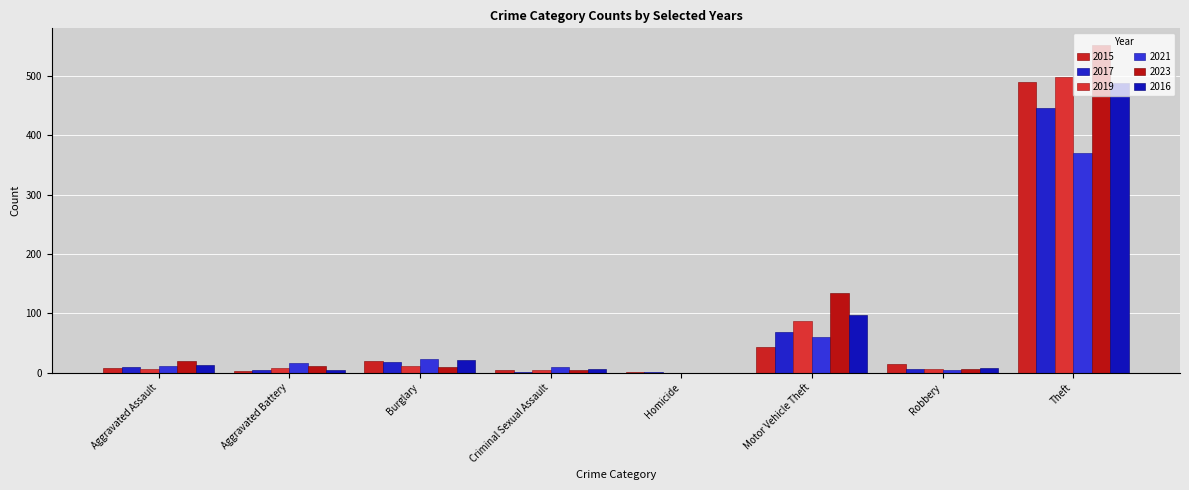

What position from the left is Aggravated Battery?

2